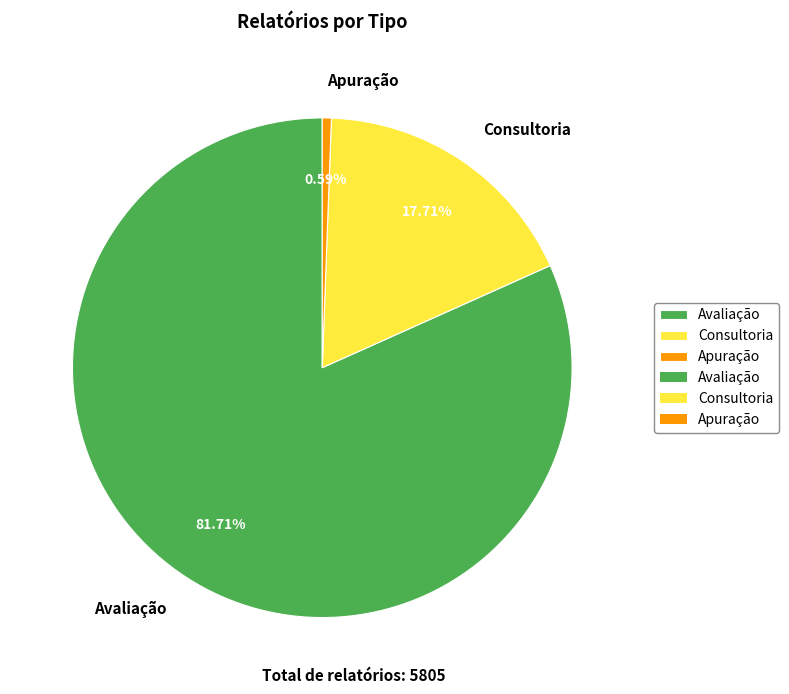

To the nearest percent, what is the combined percentage of Consultoria and Apuração?

18%